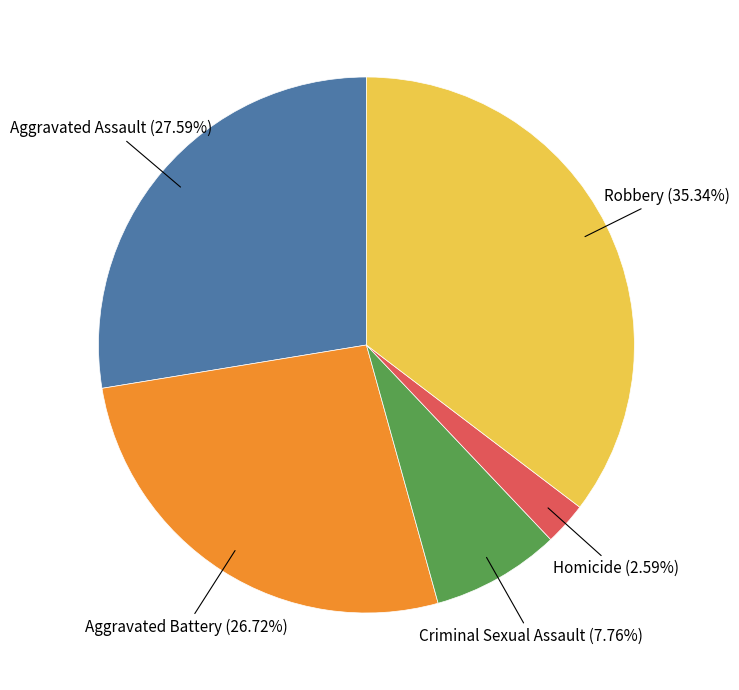

Is there a majority slice in this chart?

No